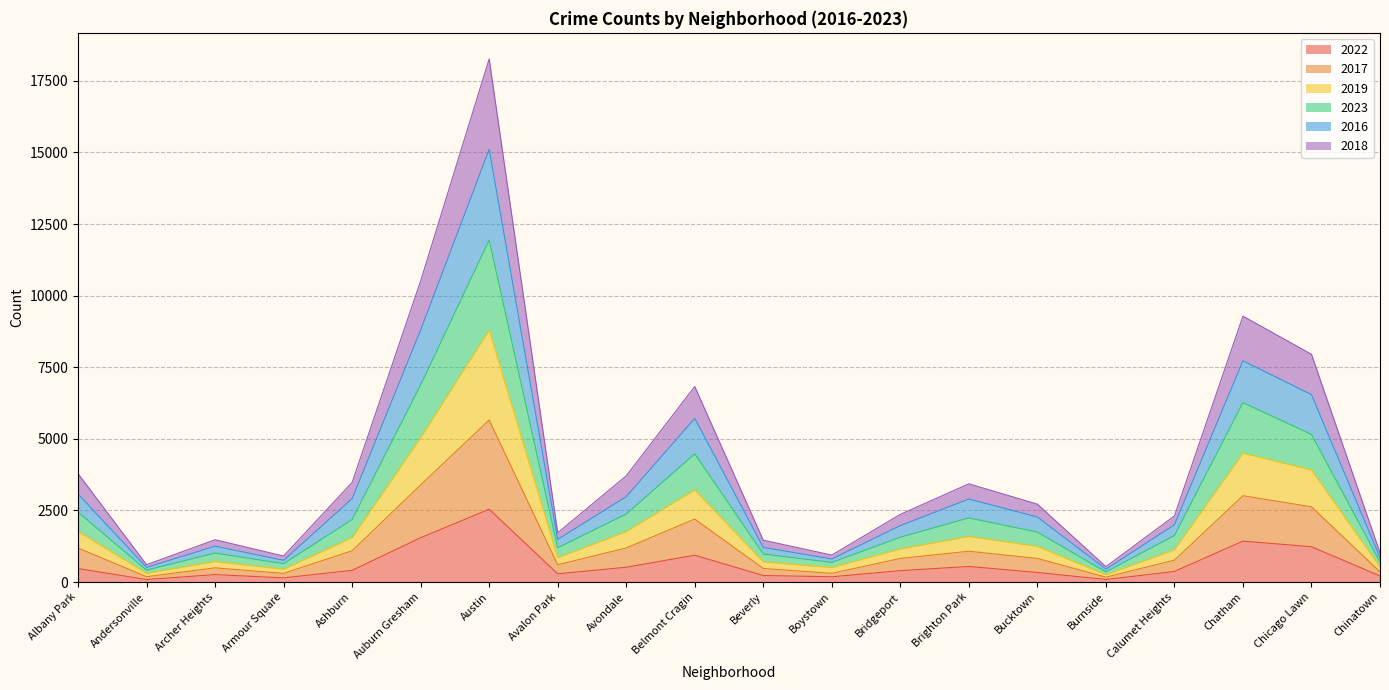

How many interior local peaks does the 2018 series have?

5